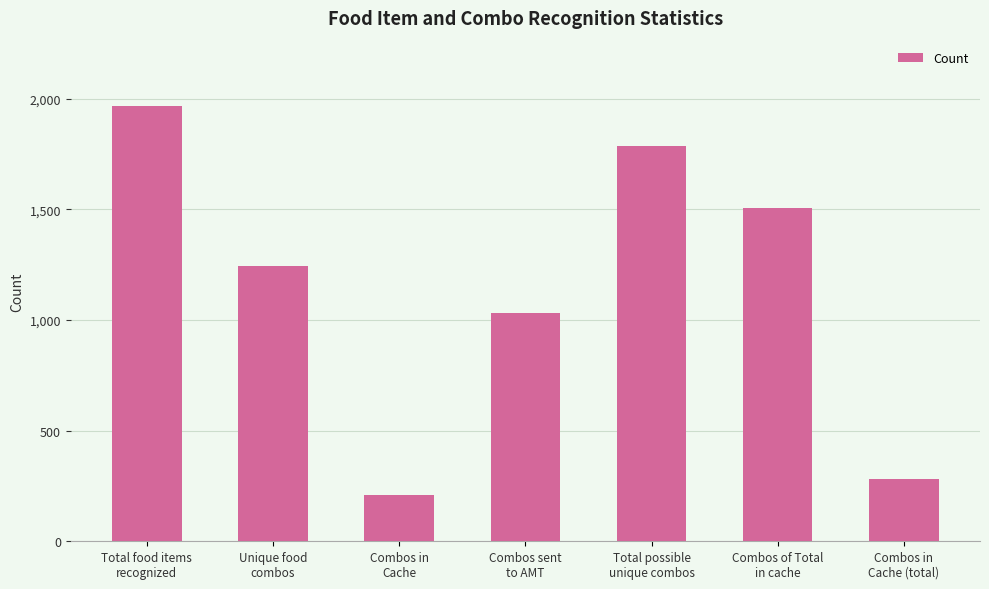

Which category has the highest value across all series?

Total food items
recognized